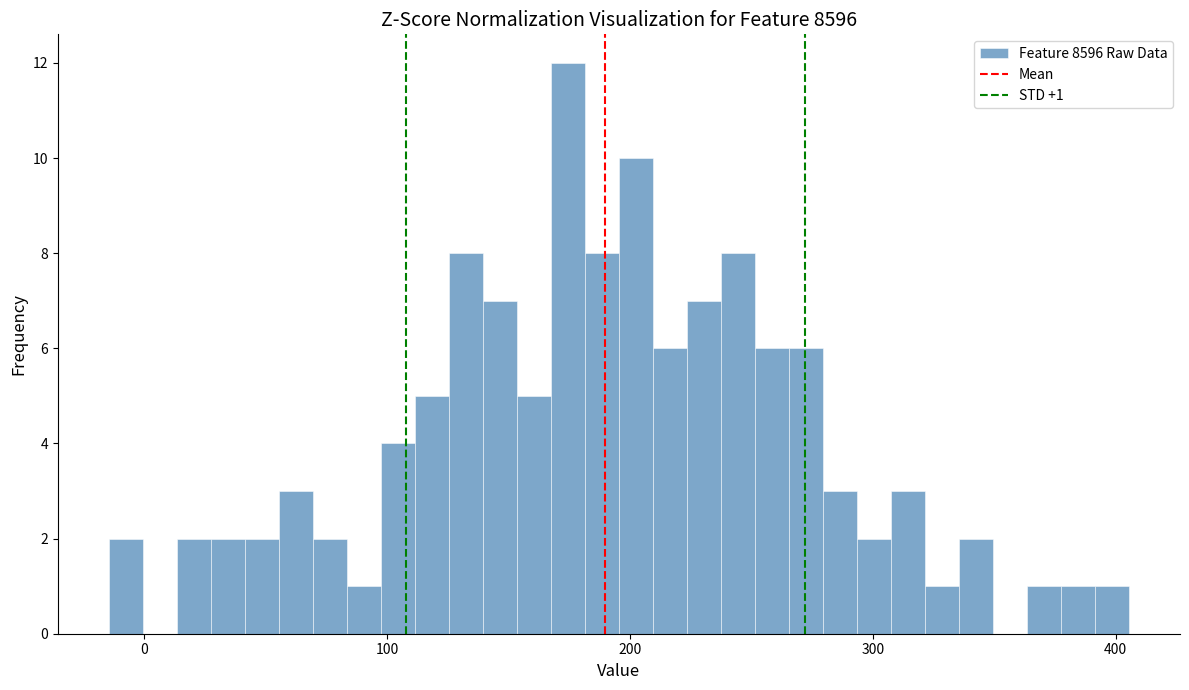

Read against the x-axis, roughly where is the centre of the tallest bar?

170